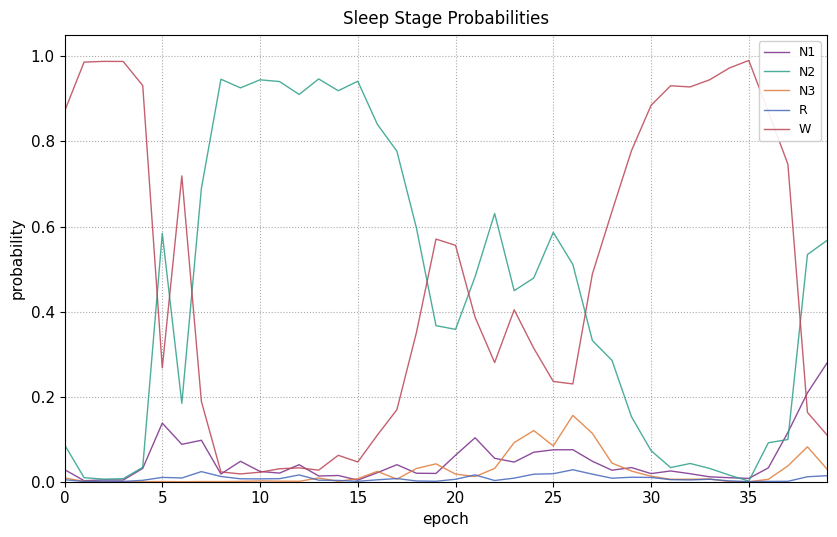

Which series has the largest total across all categories?

W